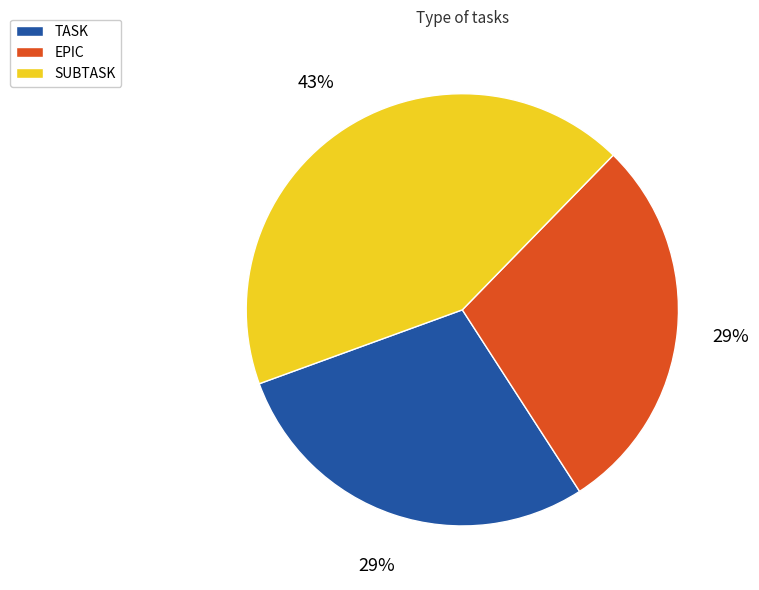

Between SUBTASK and EPIC, which is larger?

SUBTASK